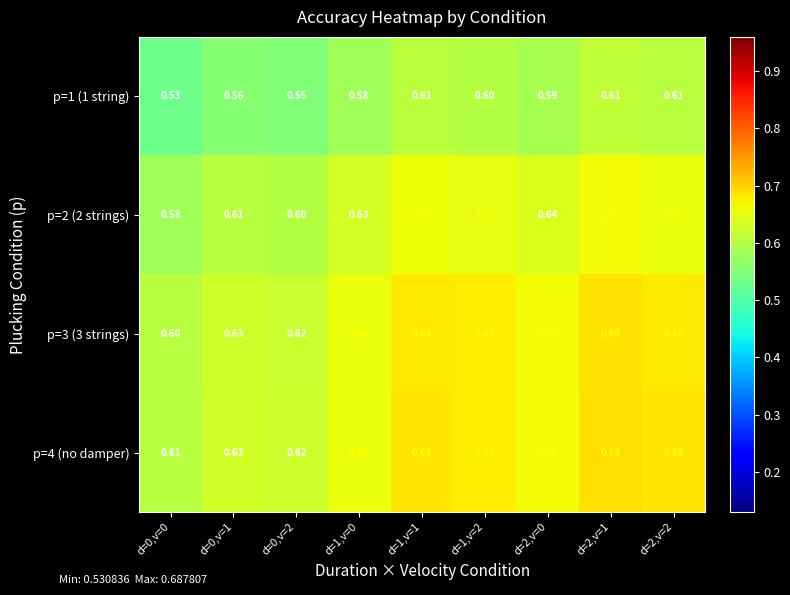

Is the value of p=4 (no damper) at d=2,v=1 greater than the value of p=2 (2 strings) at d=0,v=1?

Yes